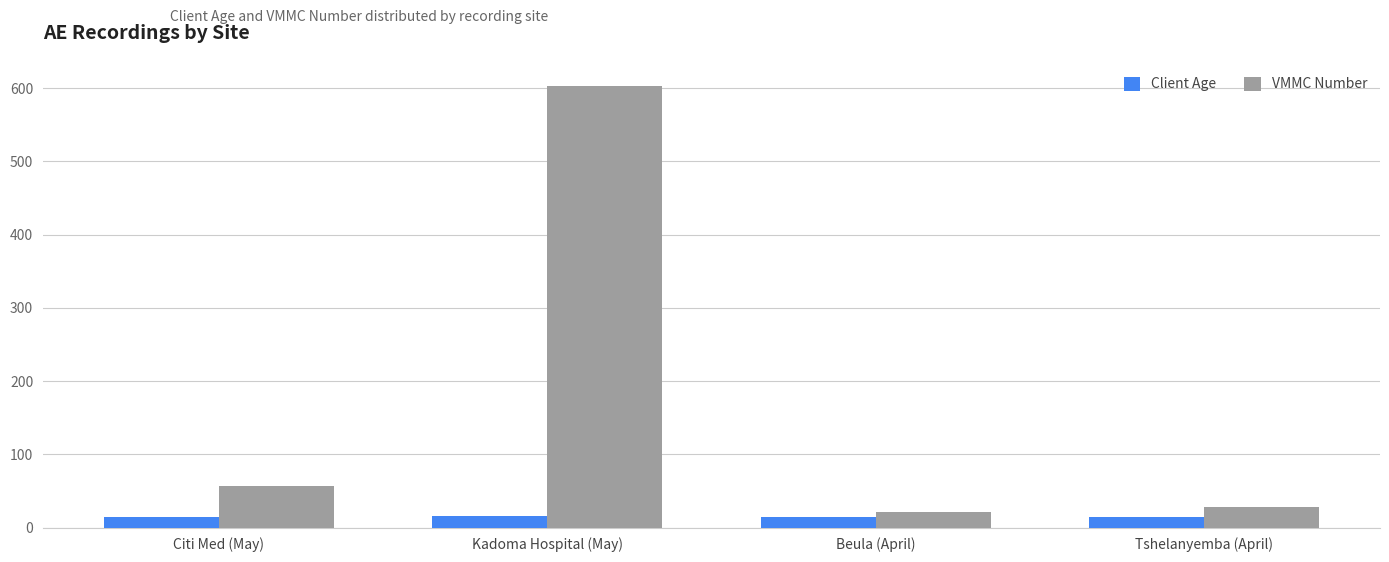

Read the VMMC Number value at Citi Med (May), to the nearest 50.

50